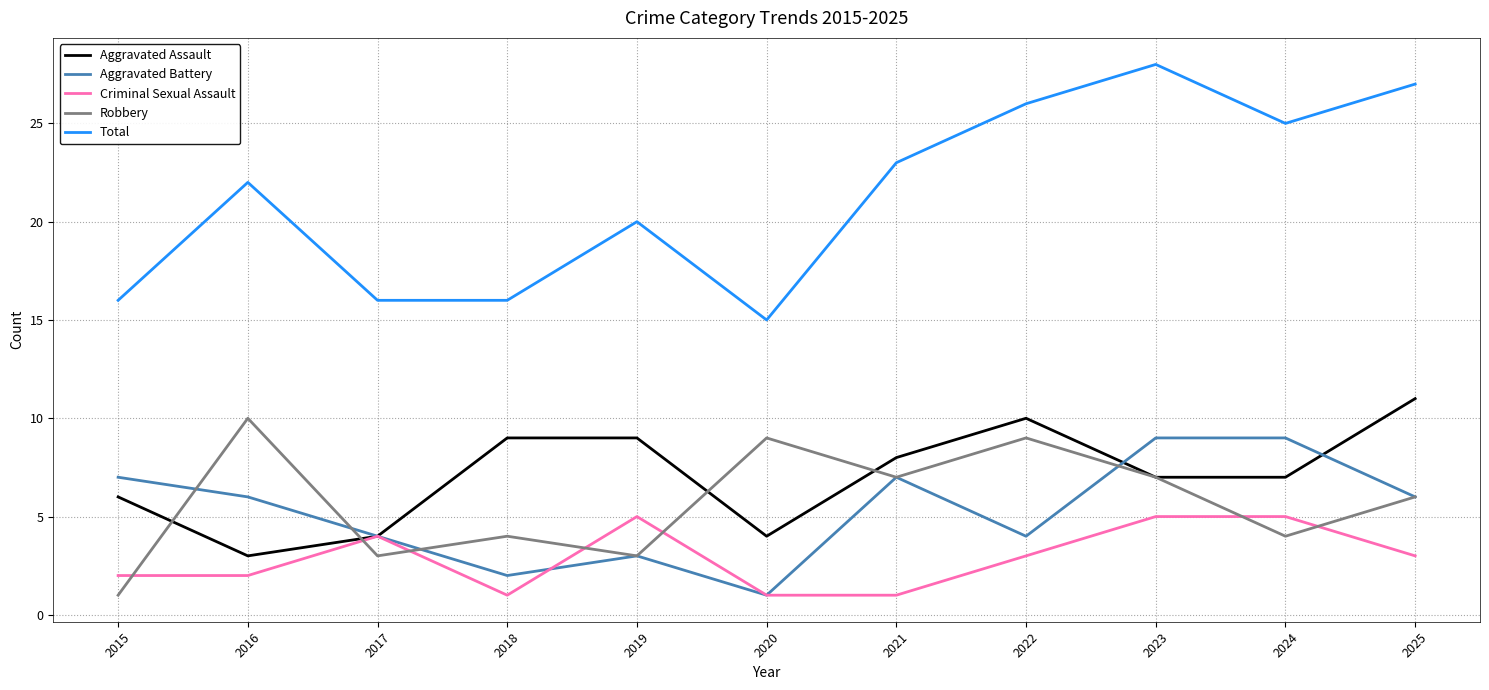

At which category does the chart reach its peak across all series?

2023